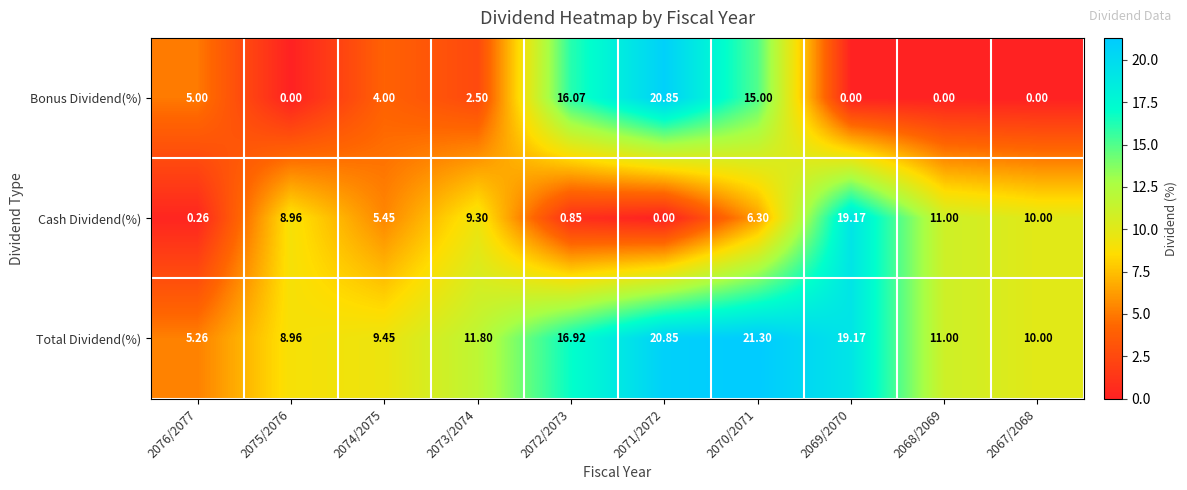

Which series has the largest total across all categories?

Total Dividend(%)